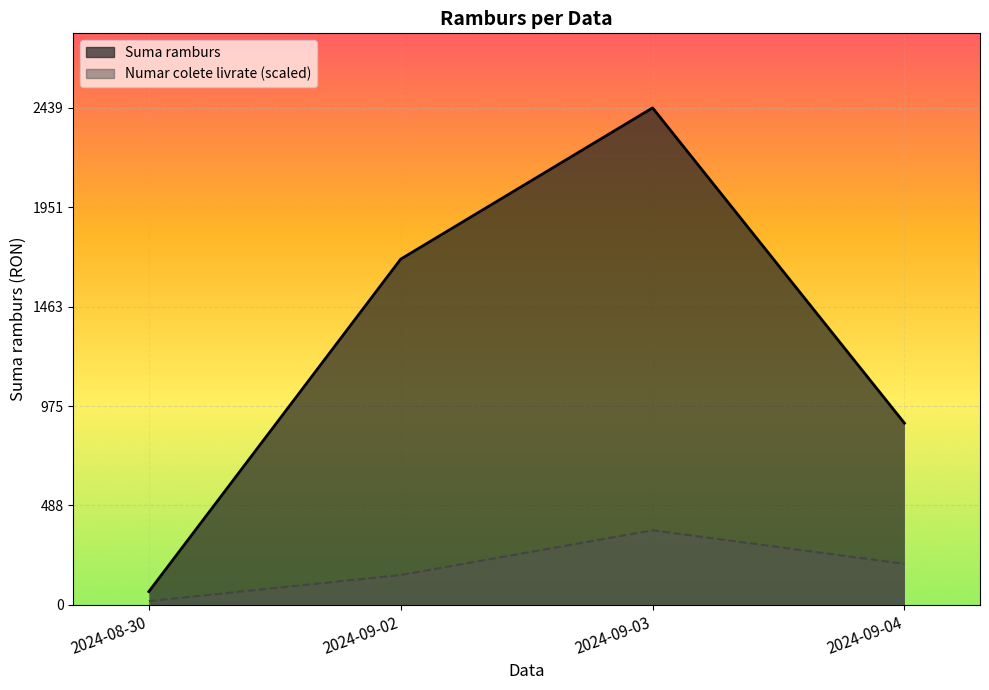

True or false: Suma ramburs (line) has more than 2 interior local peaks.

False